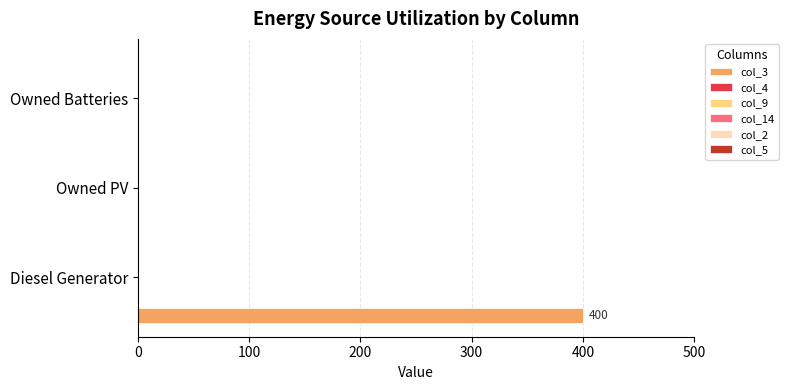

What is the maximum value shown in the chart?

400